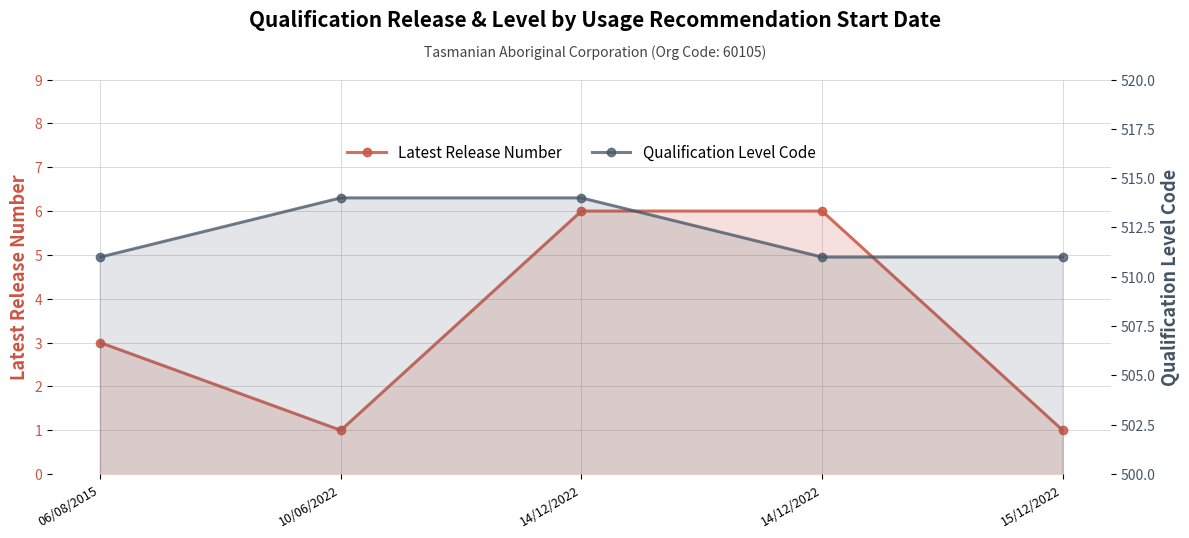

Between 15/12/2022 and 06/08/2015, which is larger?

06/08/2015